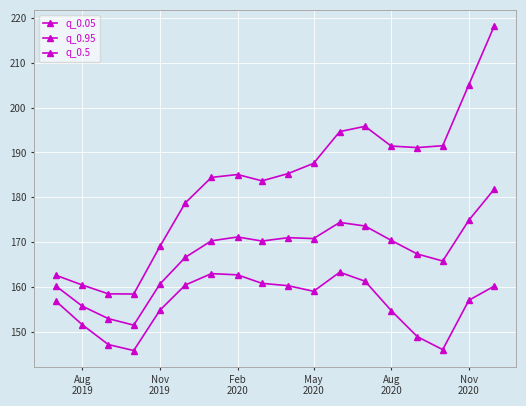

What is the sum of all q_0.95 values?

3301.5